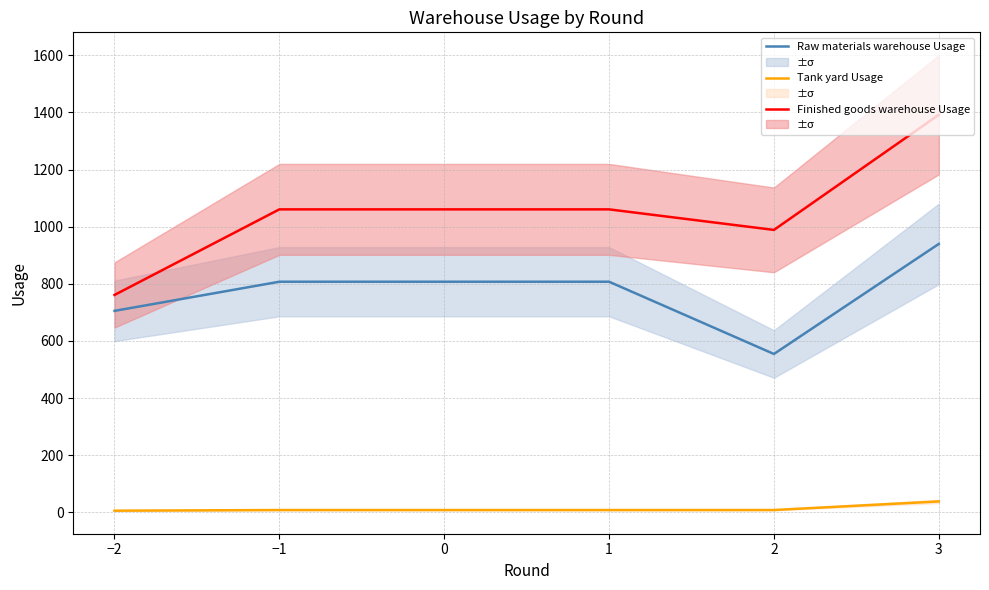

How many lines are shown in the chart?

3